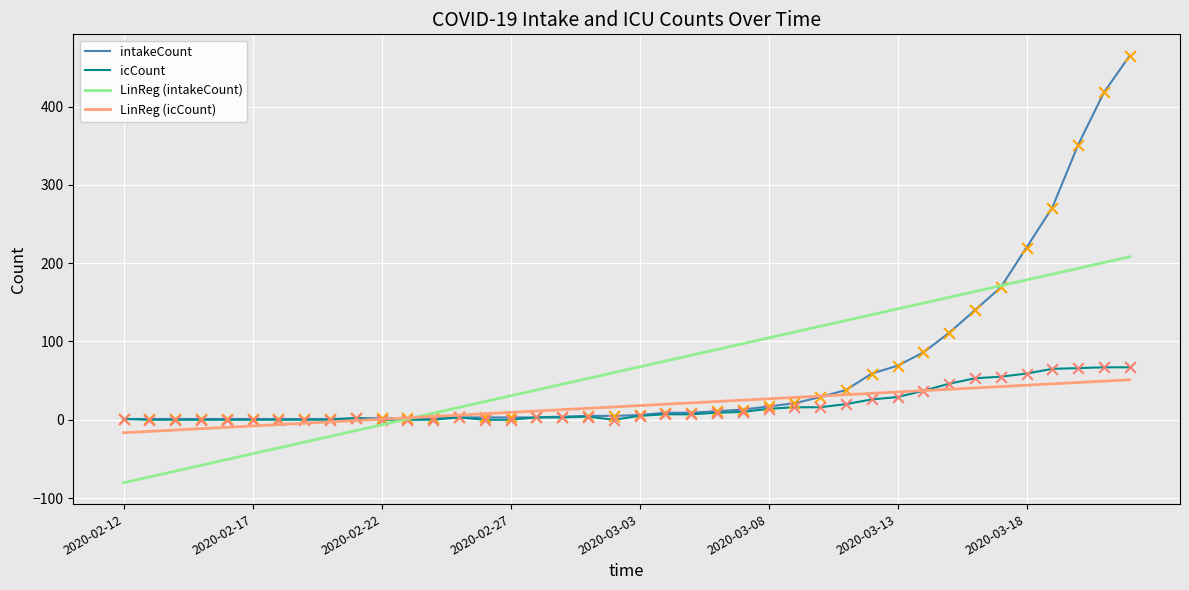

Which series has the widest spread of values?

intakeCount